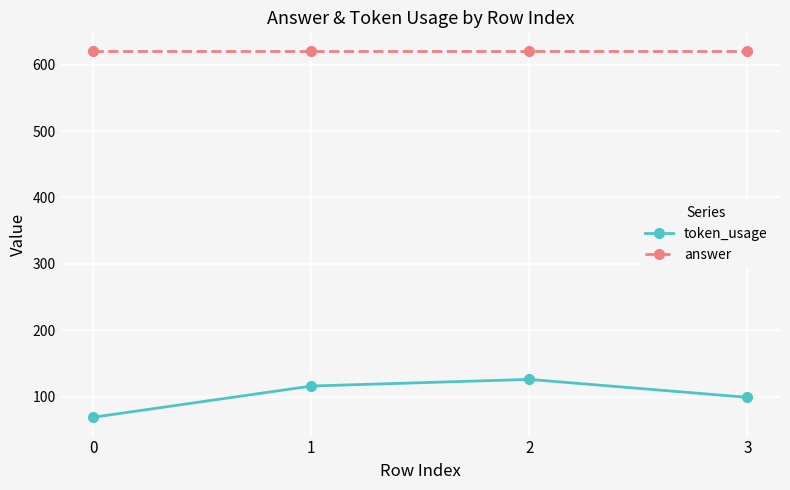

True or false: answer and token_usage intersect in this chart.

False